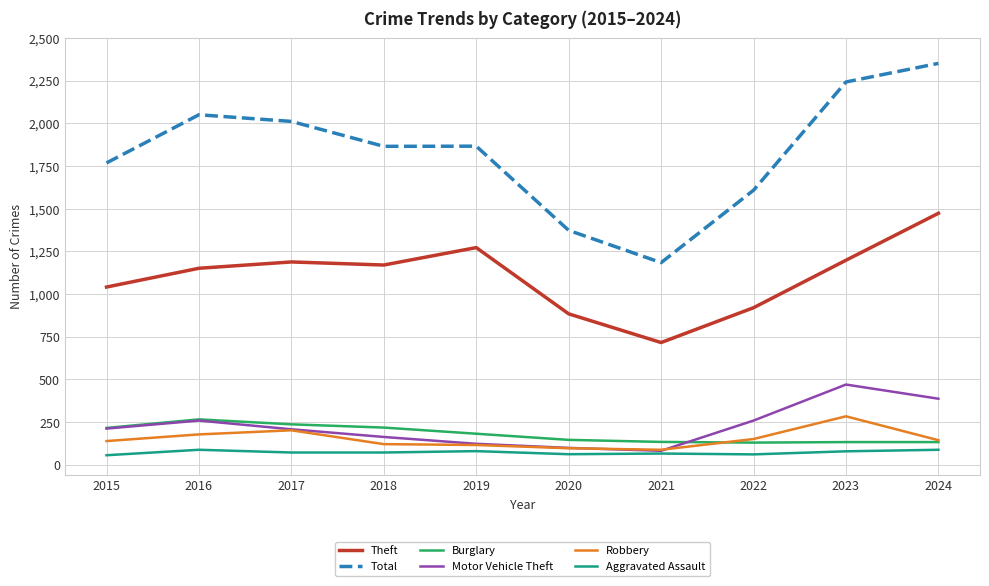

Is the value of Robbery at 2023 greater than the value of Aggravated Assault at 2020?

Yes